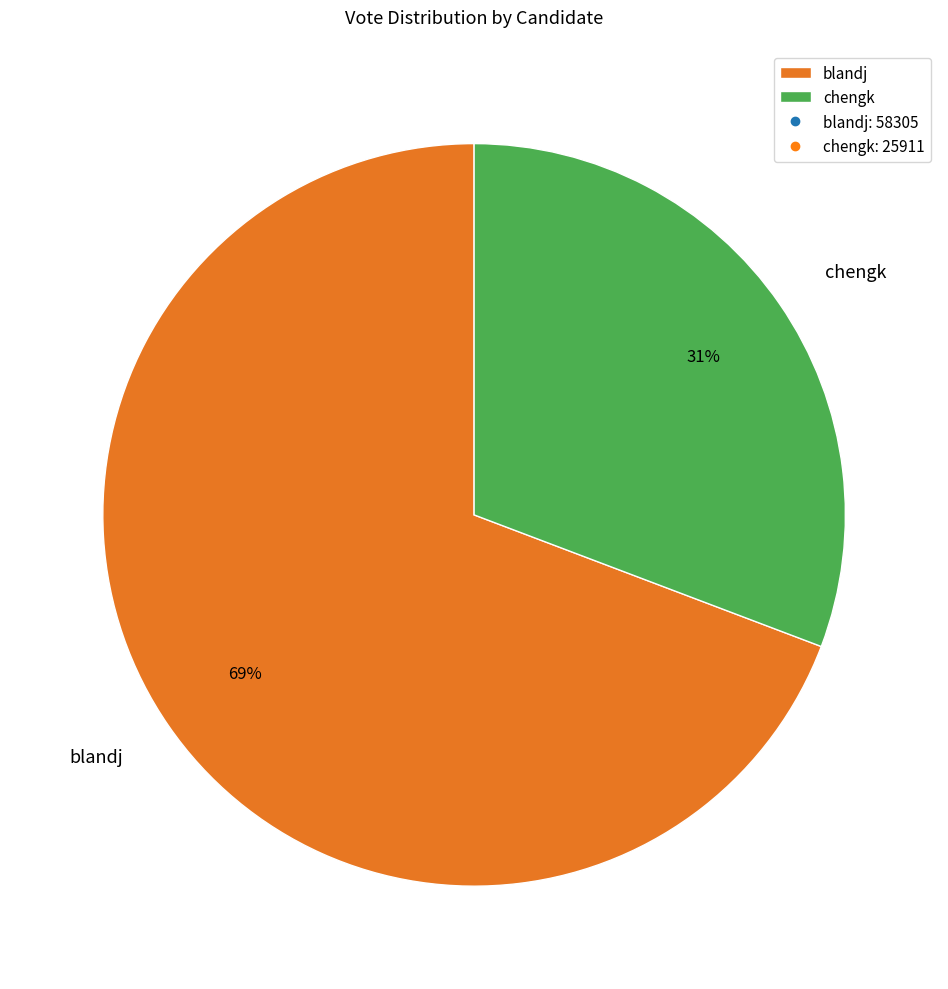

Which slice is the largest?

blandj